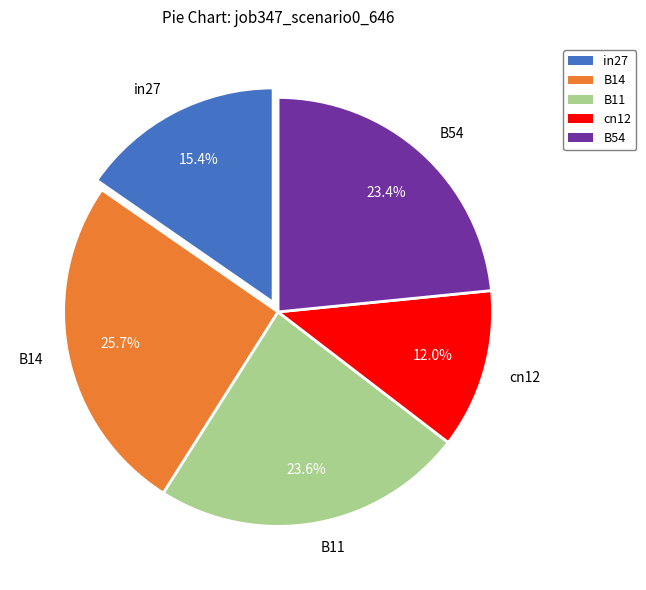

What is the smallest slice in the pie chart?

cn12